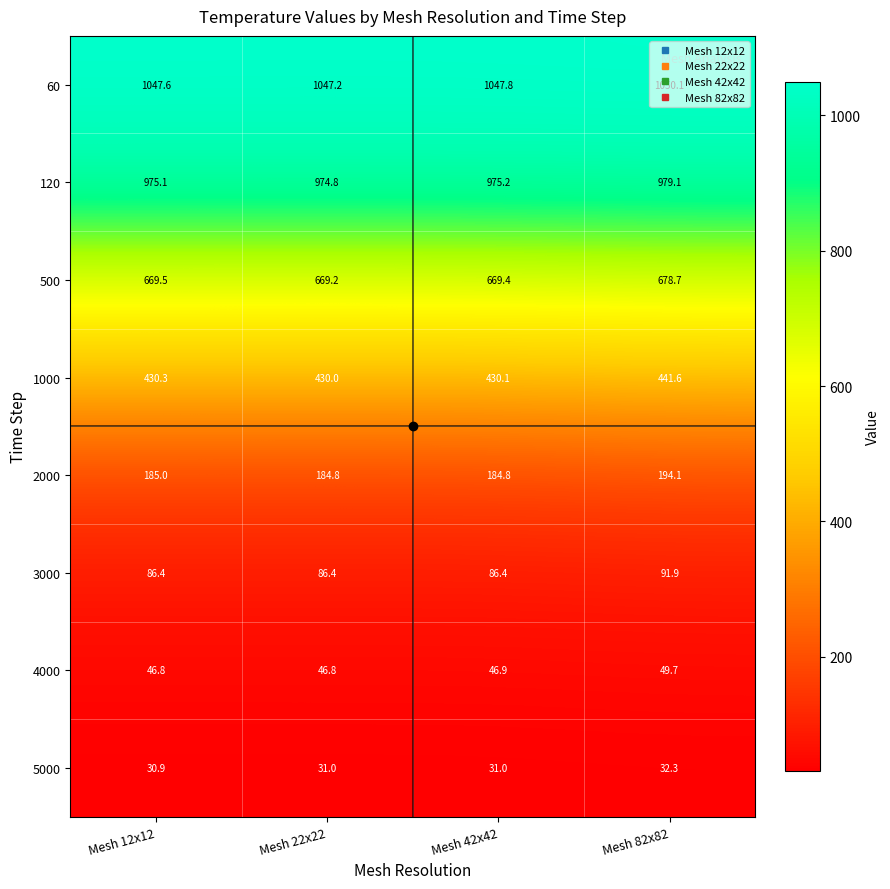

What is the sum of the 5000 values at Mesh 22x22 and Mesh 82x82?

63.3